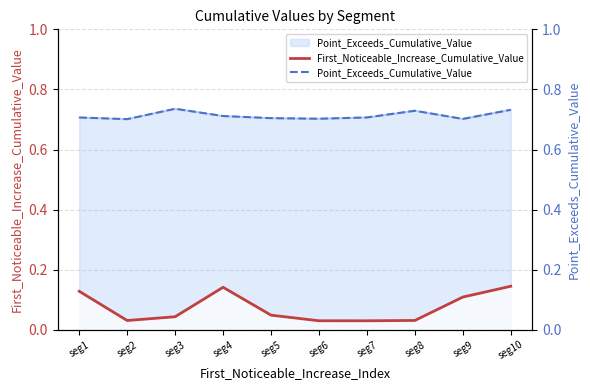

At which category does First_Noticeable_Increase_Cumulative_Value reach its first local valley?

seg2